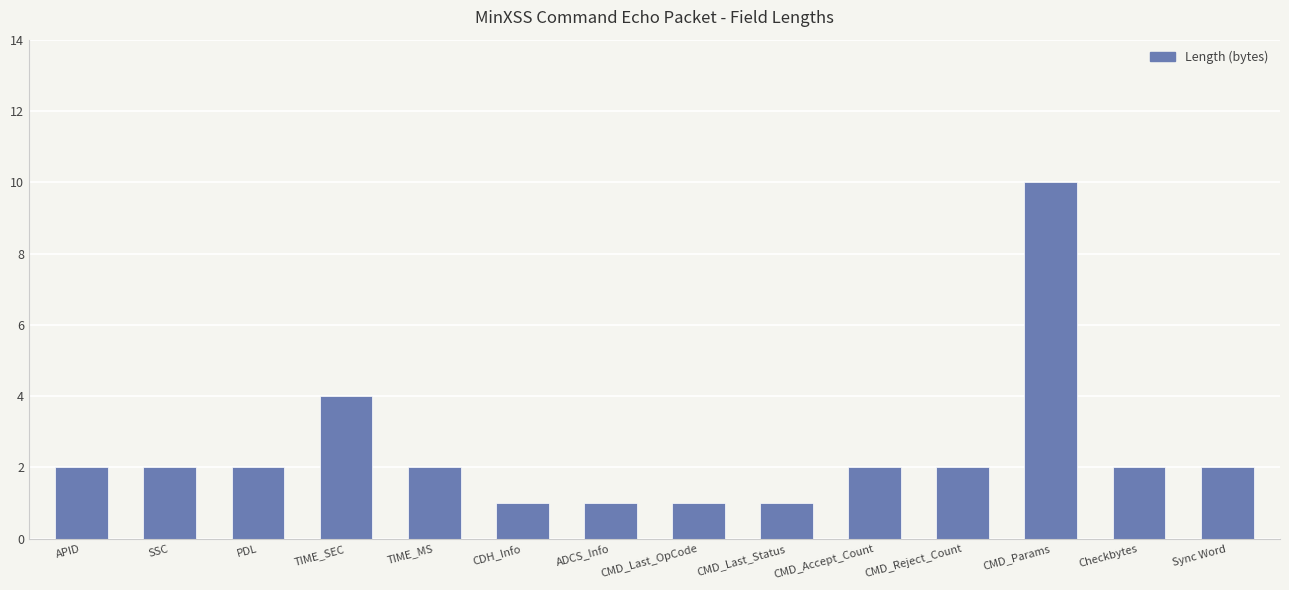

Which label corresponds to the largest value in the chart?

CMD_Params